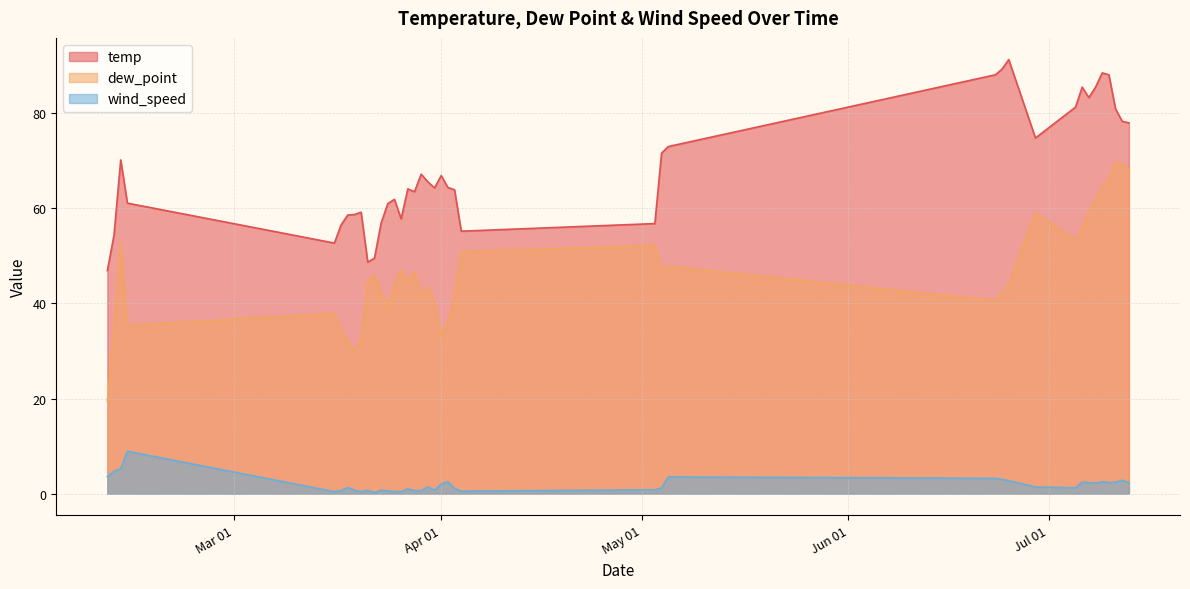

Rank the series by their average value, from highest to lowest.

temp, dew_point, wind_speed